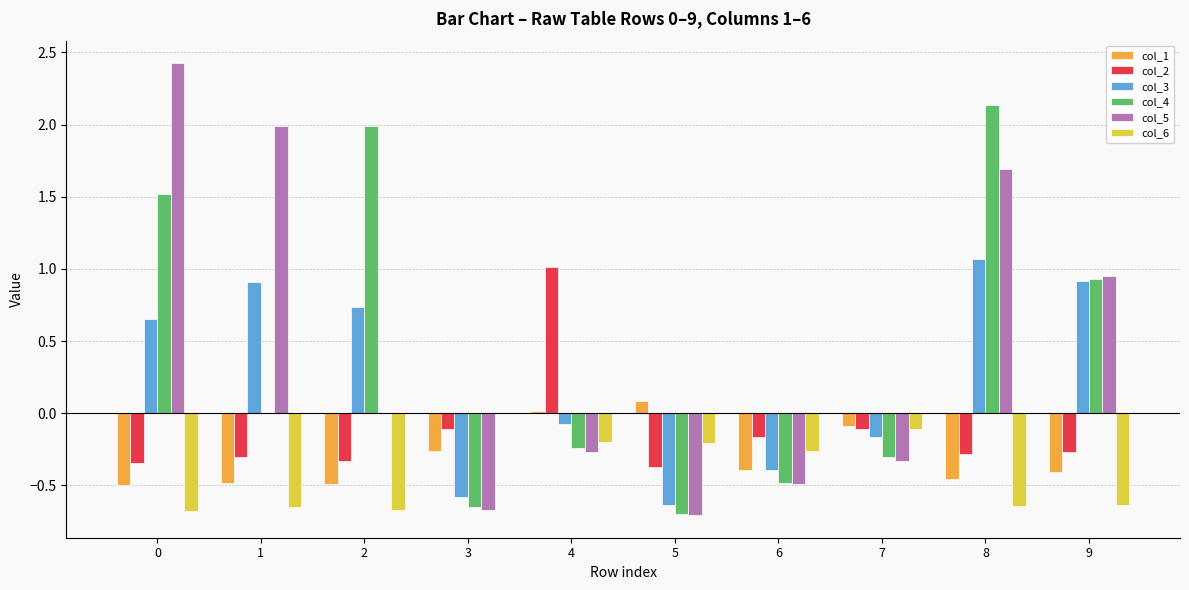

What is the total value across all series at 7?

-1.1